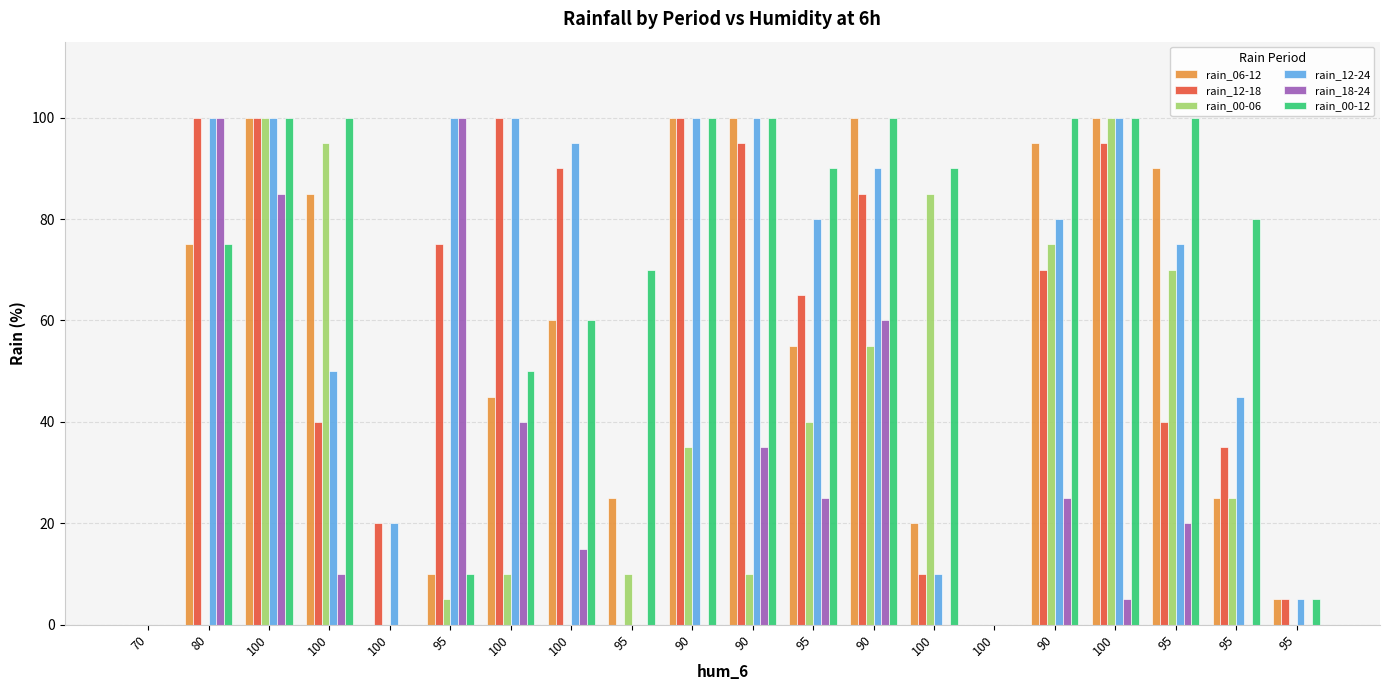

How many groups of bars are there?

20